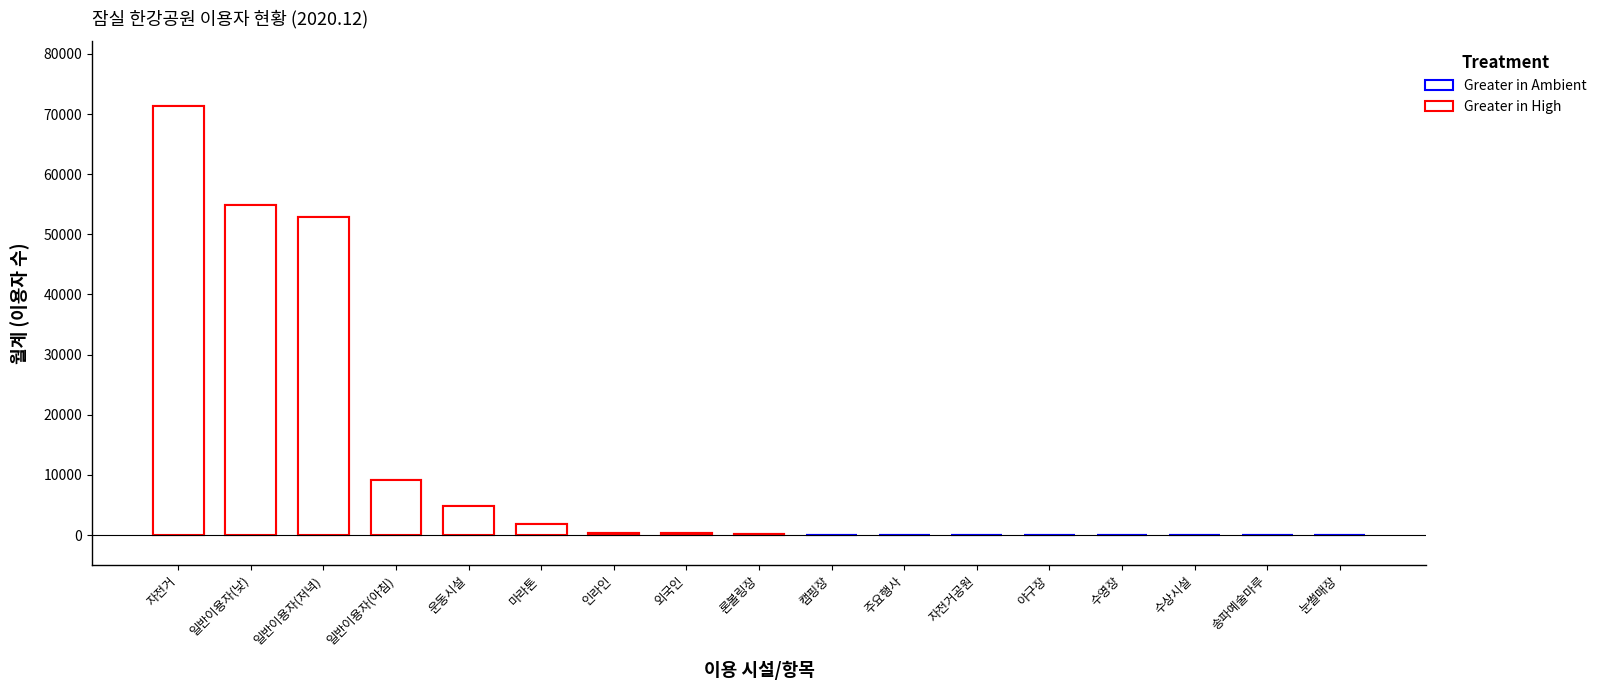

Are the bars horizontal?

No